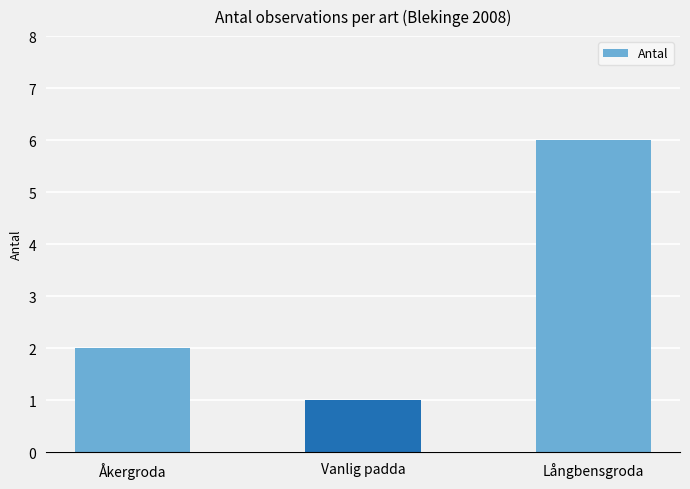

Rank the categories by value from highest to lowest.

Långbensgroda, Åkergroda, Vanlig padda